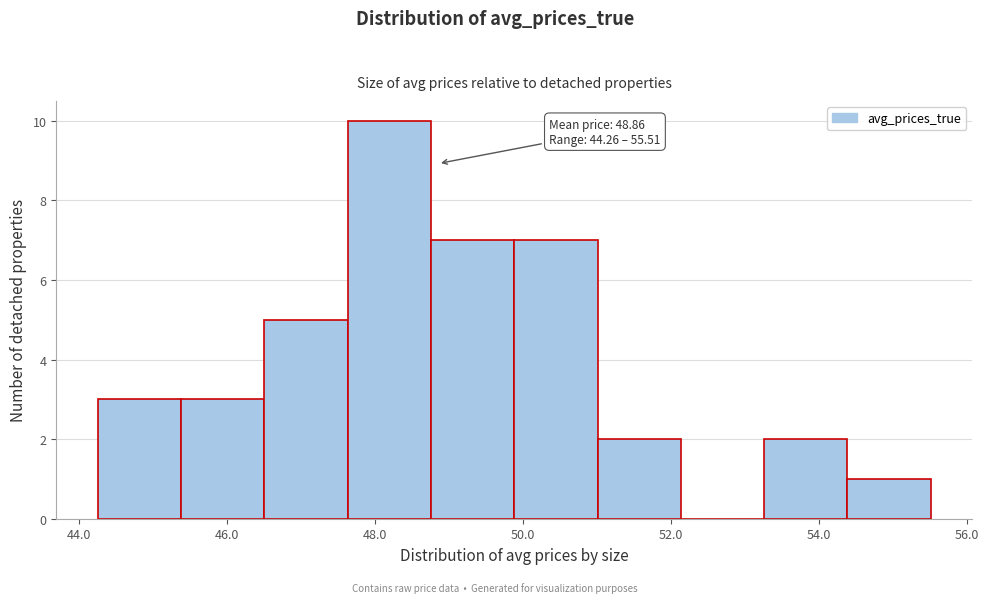

Which range on the x-axis has the tallest bar?

47.6 to 48.8